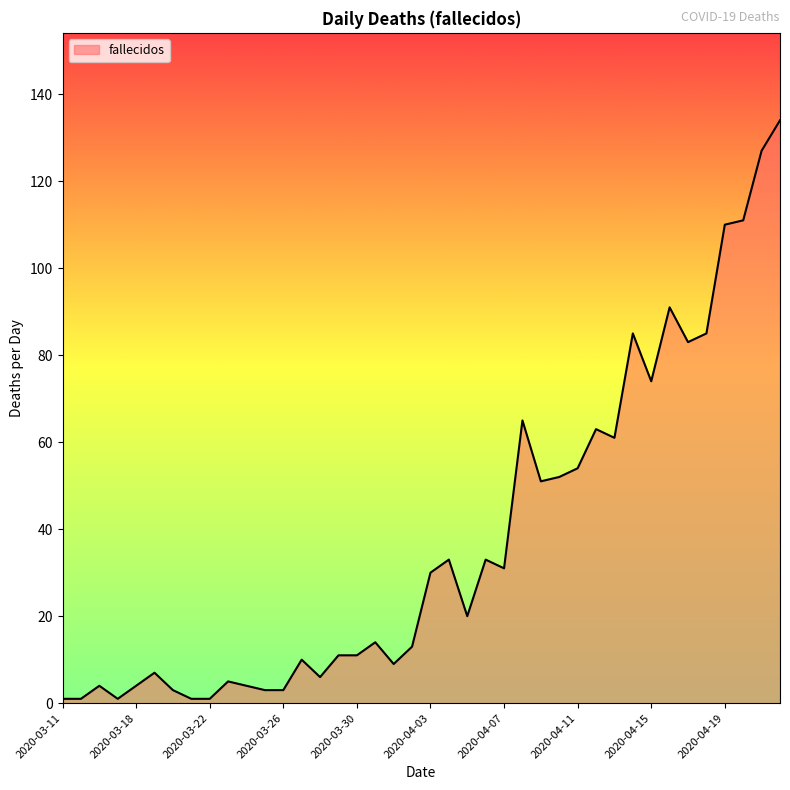

What is the difference between the maximum and minimum values?

133